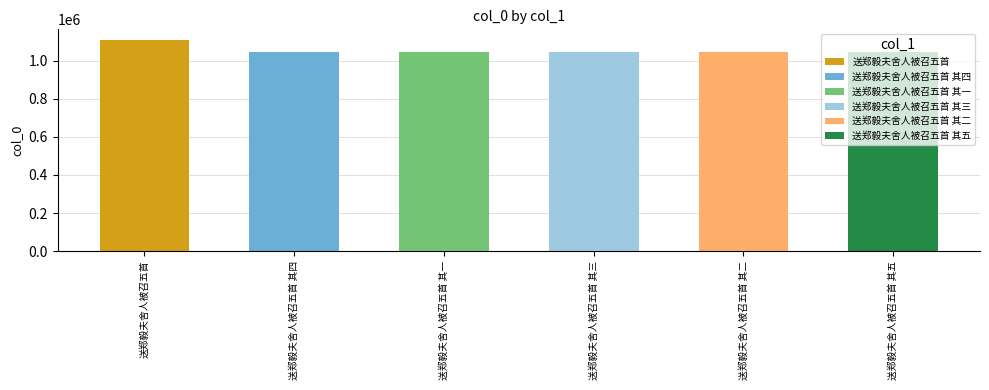

Reading right to left, what are all the values shown in this chart?

1046697	1046694	1046695	1046693	1046696	1109538